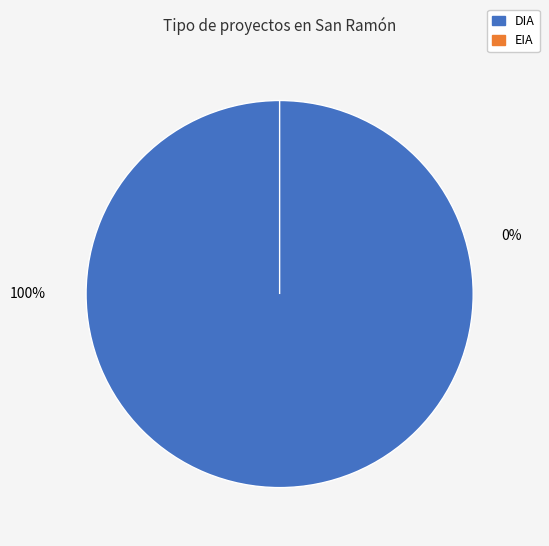

The EIA slice represents 12% of the pie. True or false?

False